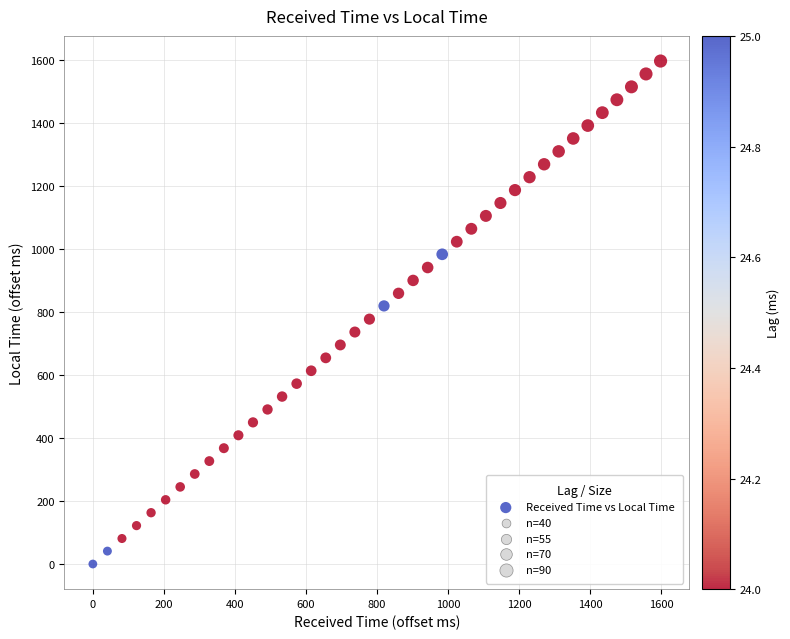

What is the range of X values (max minus min)?

1599